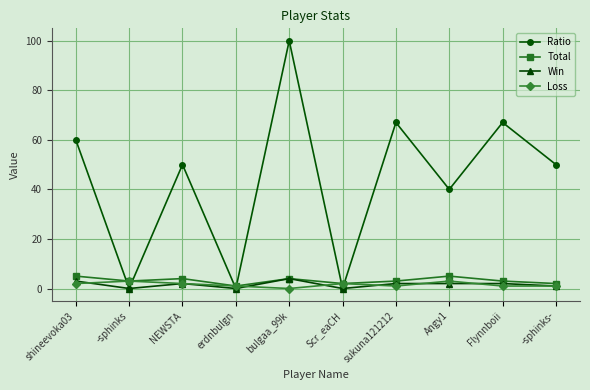

The value of Ratio at -sphinks is 0. True or false?

True